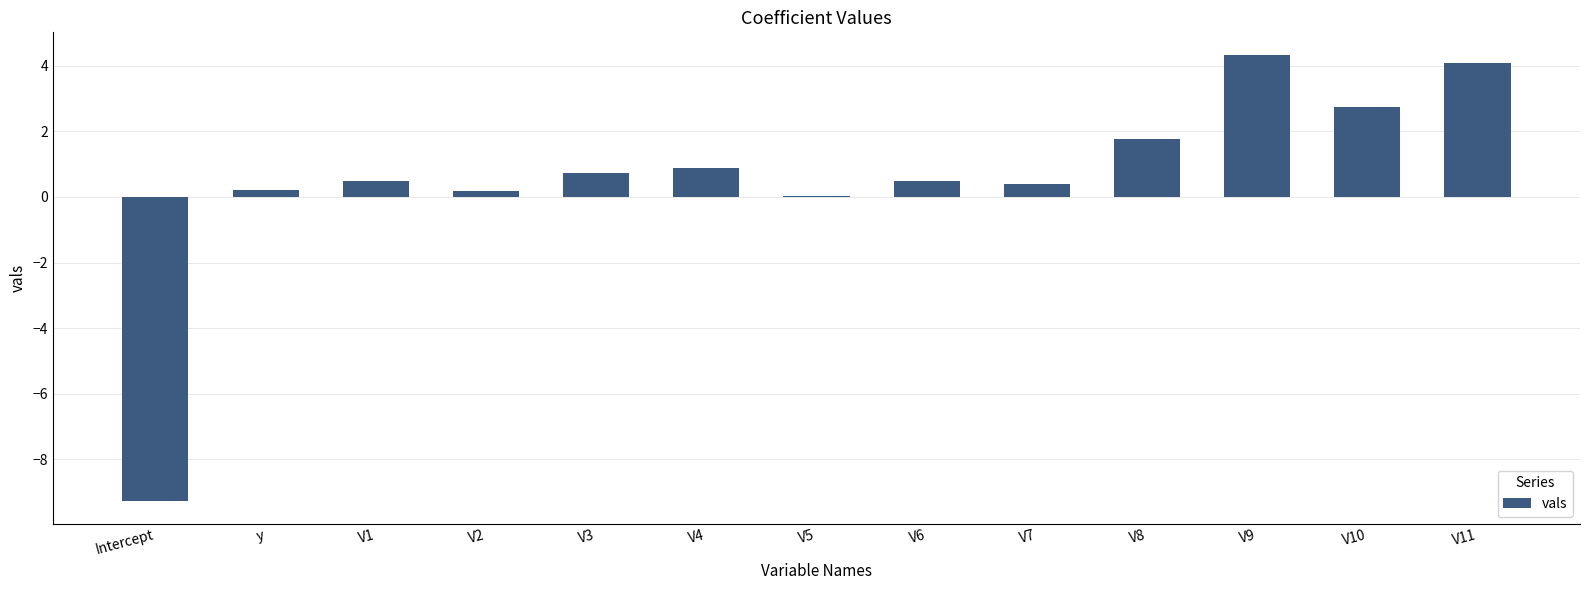

What is the maximum value shown in the chart?

4.3